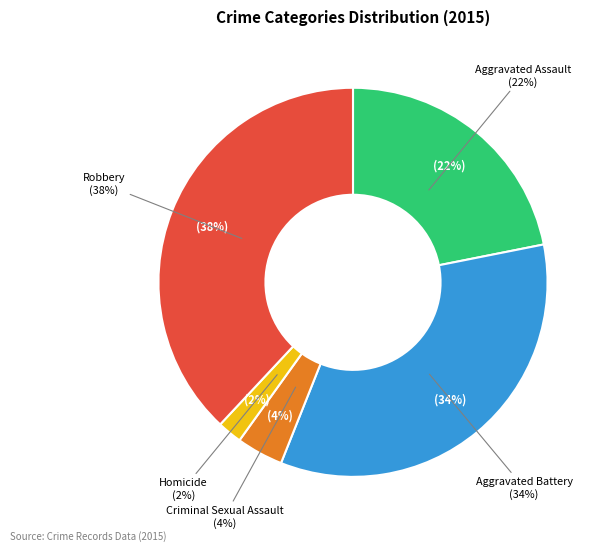

To the nearest percent, what is the combined percentage of Robbery and Aggravated Assault?

60%